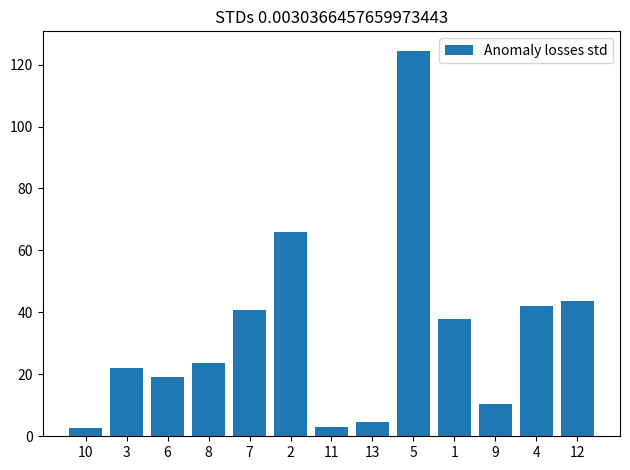

The chart shows a value of 3.1 at 11. True or false?

True